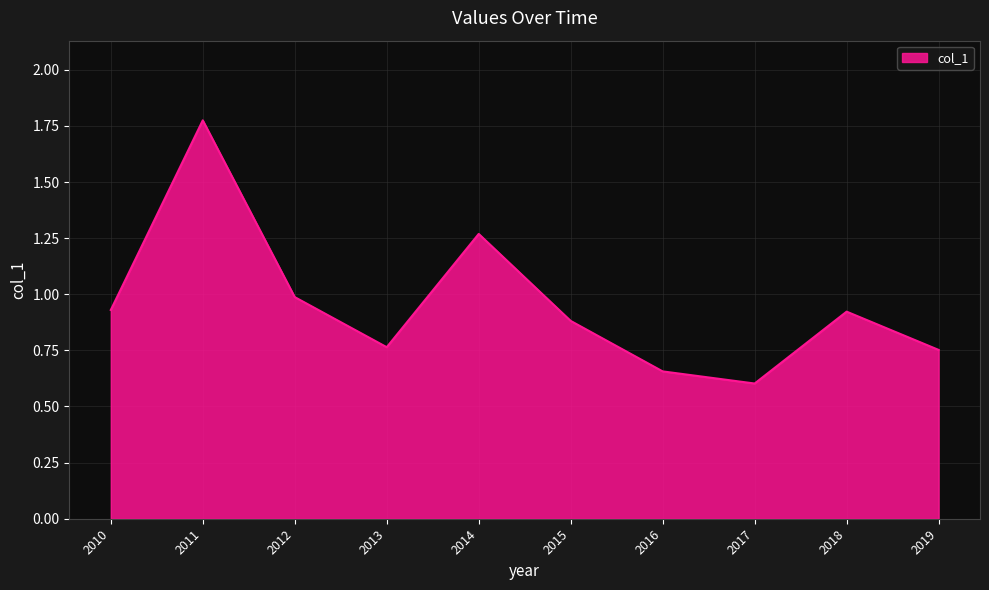

How many categories are shown in the chart?

10